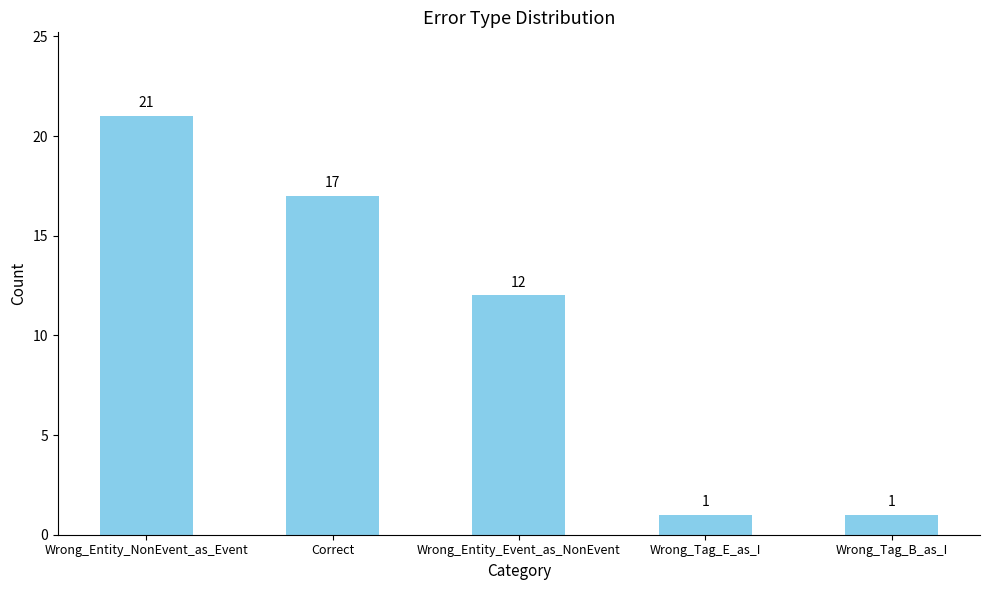

Where is the data nearest to the value 11?

Wrong_Entity_Event_as_NonEvent